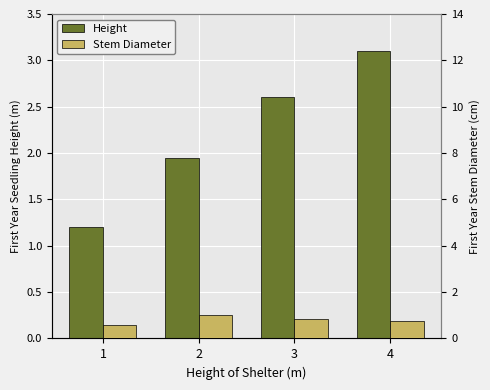

What is the difference between the Stem Diameter values at 2 and 1?

0.4